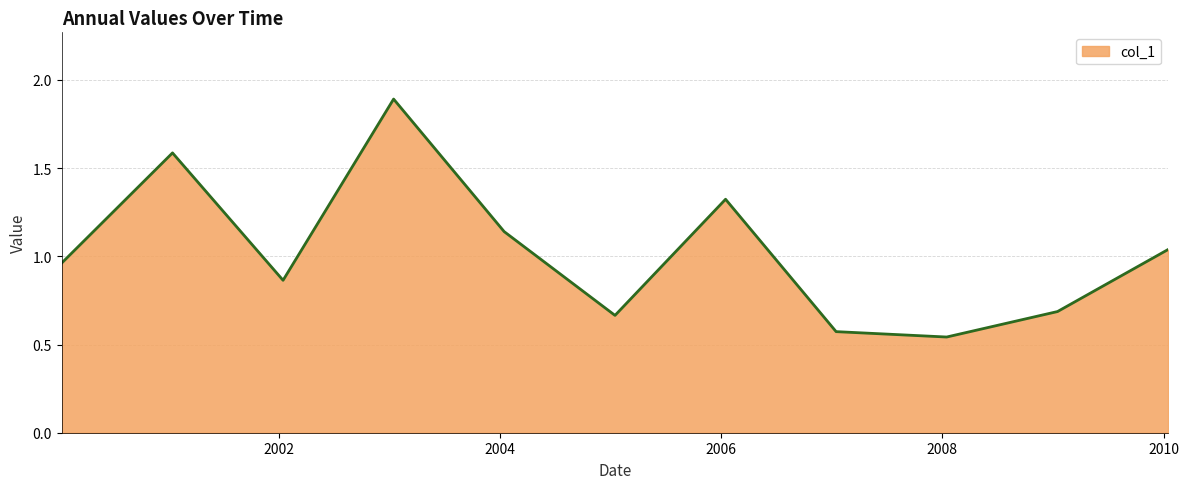

What is the greatest value displayed?

1.9